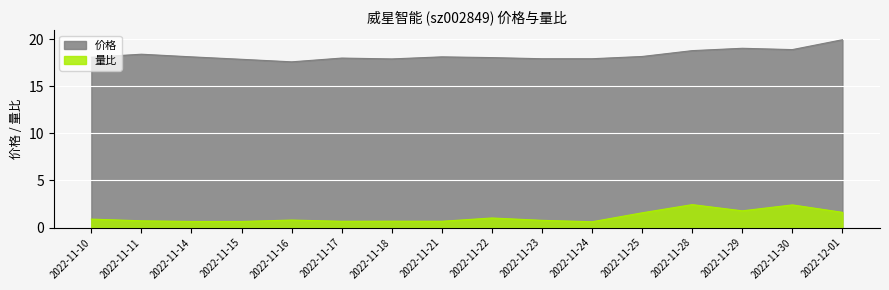

The 量比 series shows 1.6 at 2022-11-25. True or false?

True